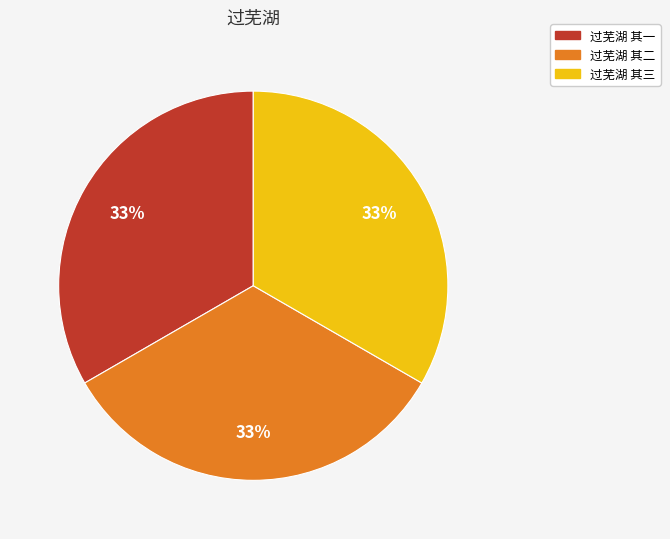

To the nearest percent, what is the average slice percentage?

33%